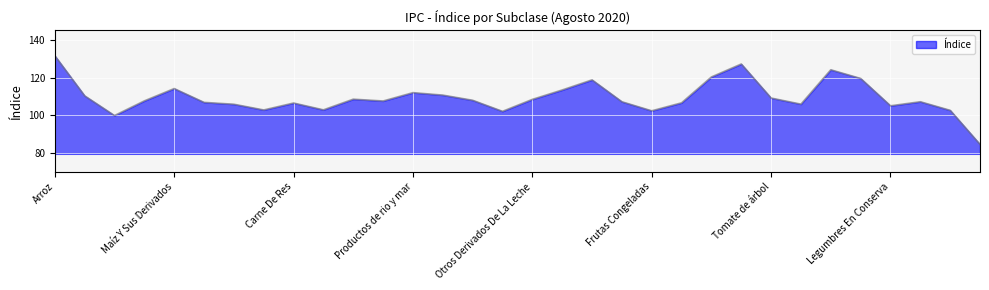

Does the chart display data point markers on the line(s)?

No